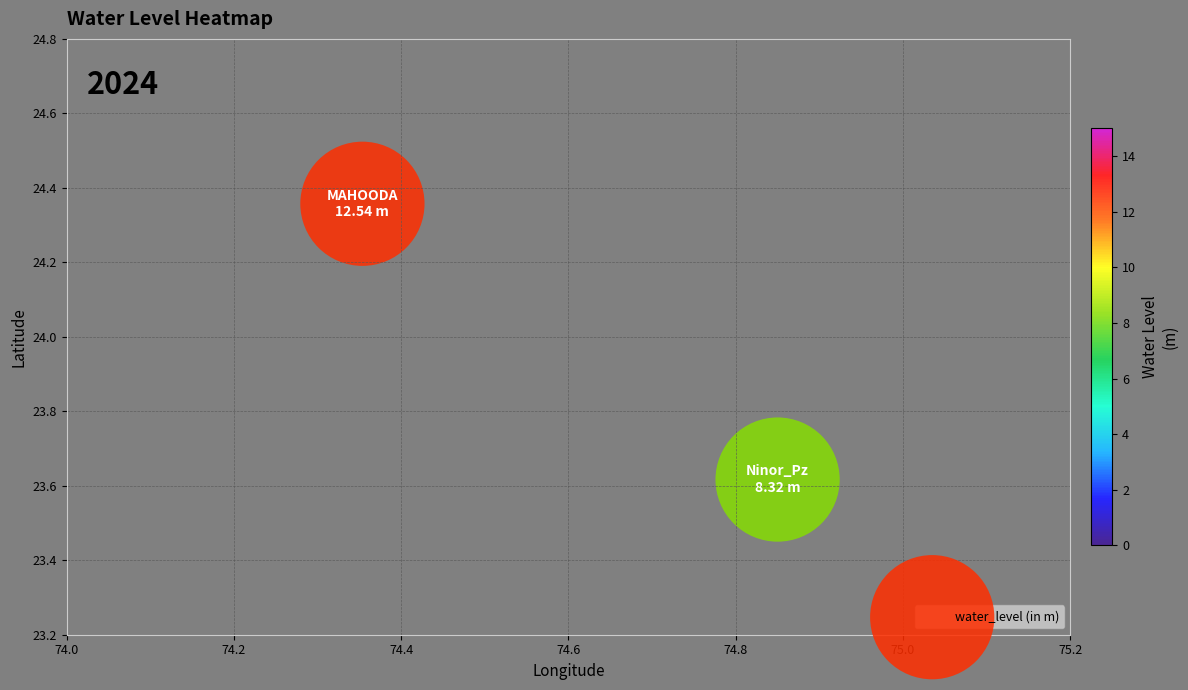

Count the number of points in this scatter plot.

2